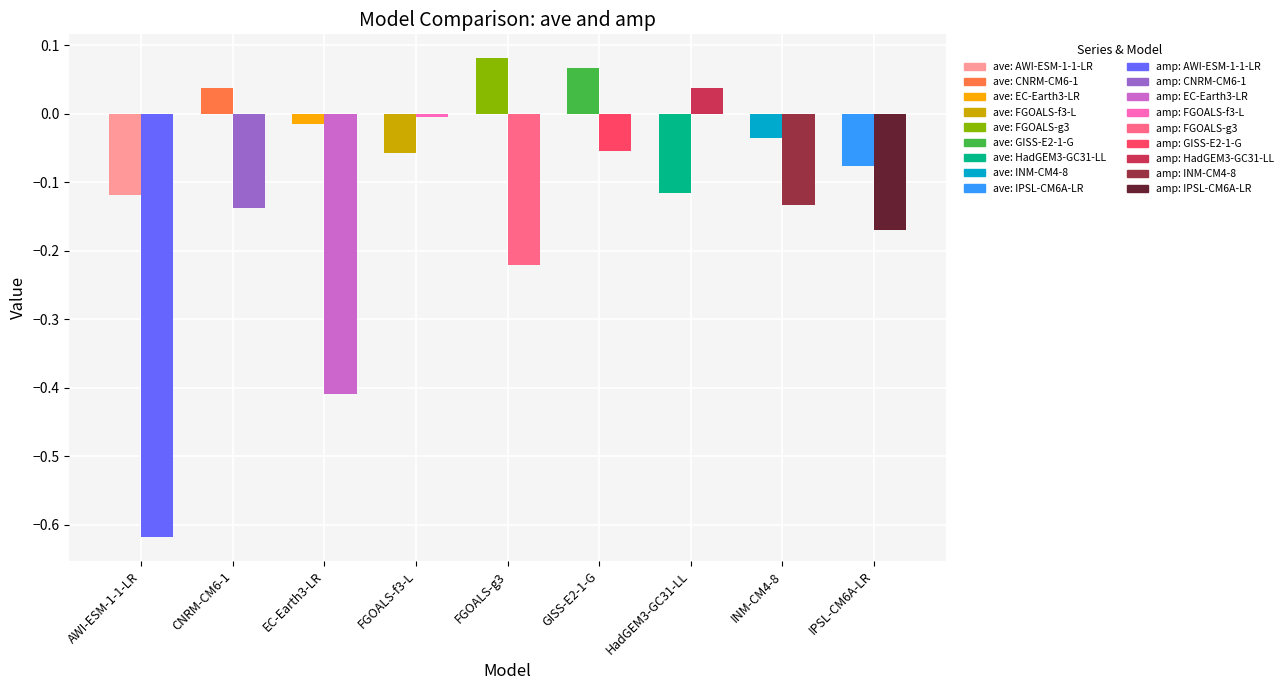

Where is amp nearest to the value 0?

FGOALS-f3-L